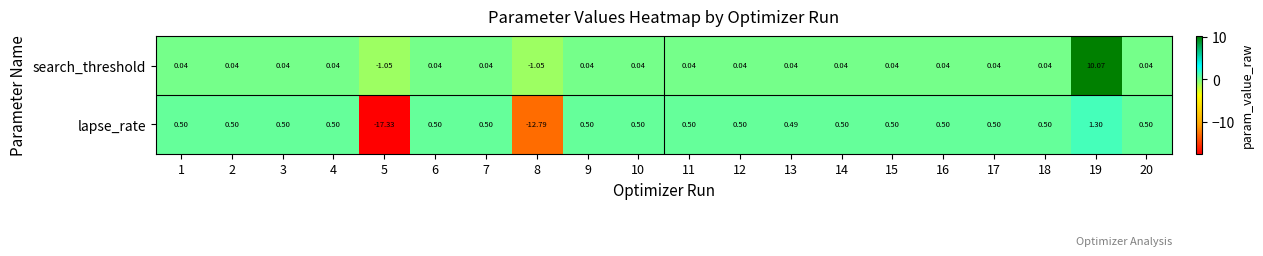

List the series in order of their peak value, lowest first.

lapse_rate, search_threshold